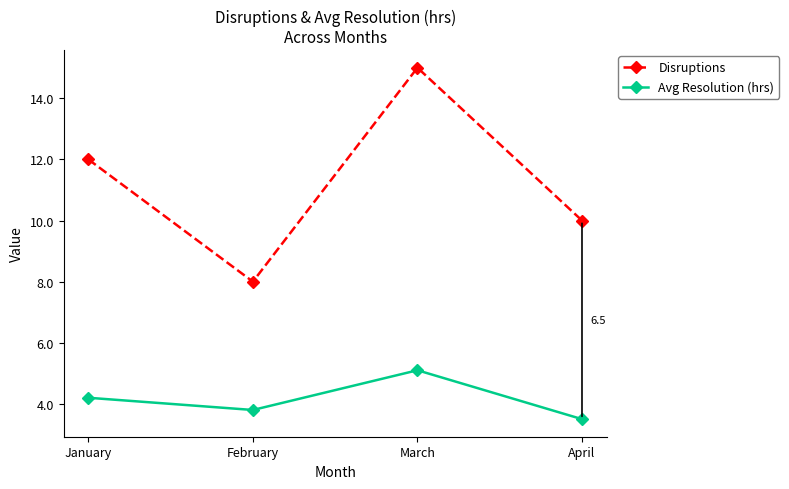

How many interior local valleys does the Avg Resolution (hrs) series have?

1